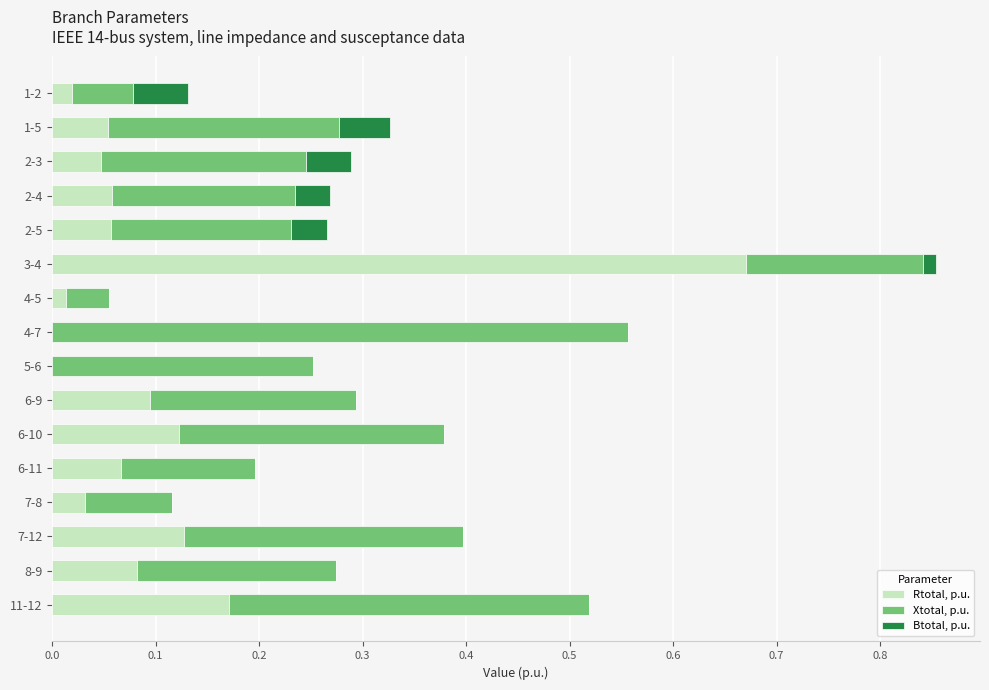

The Rtotal, p.u. series shows 0.4 at 3-4. True or false?

False